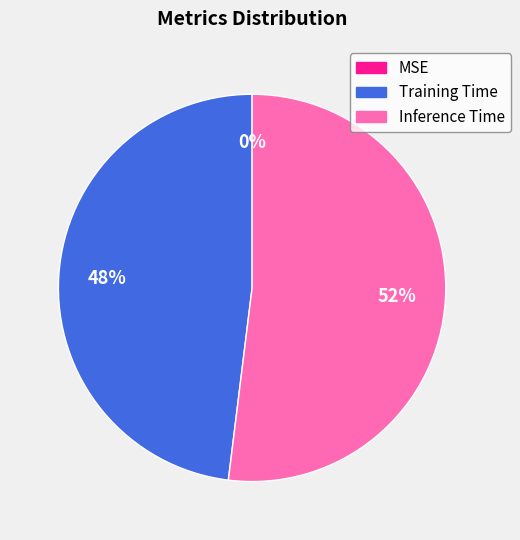

Rank the categories by value from lowest to highest.

MSE, Training Time, Inference Time